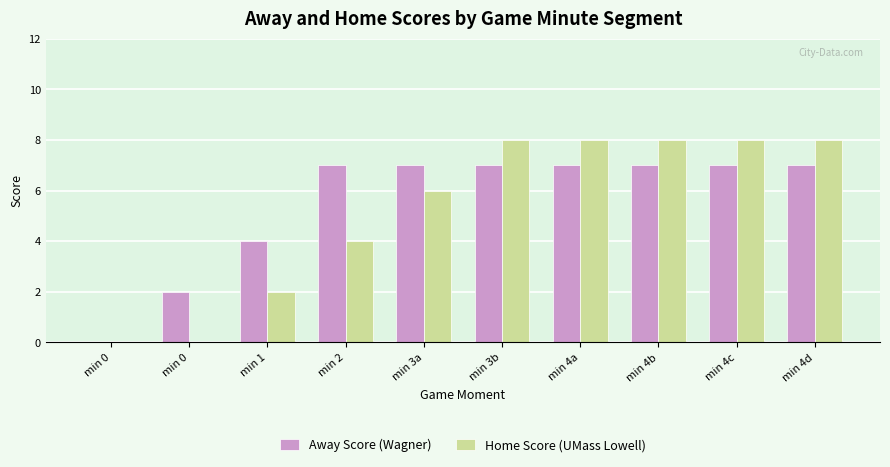

Are the bars grouped side by side (vs. stacked)?

Yes